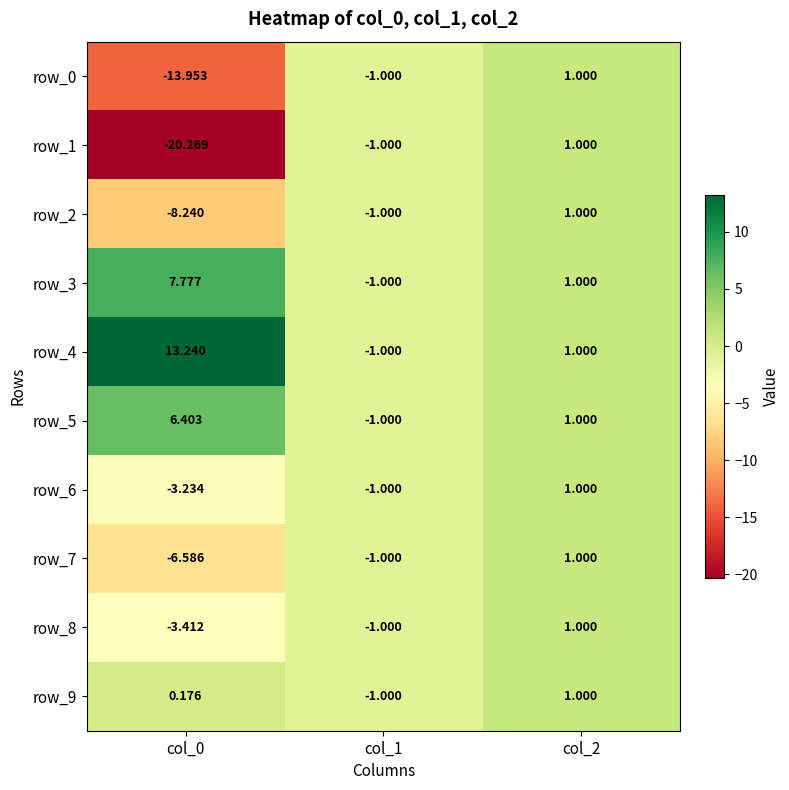

Is the value of row_8 at col_0 greater than the value of row_1 at col_0?

Yes